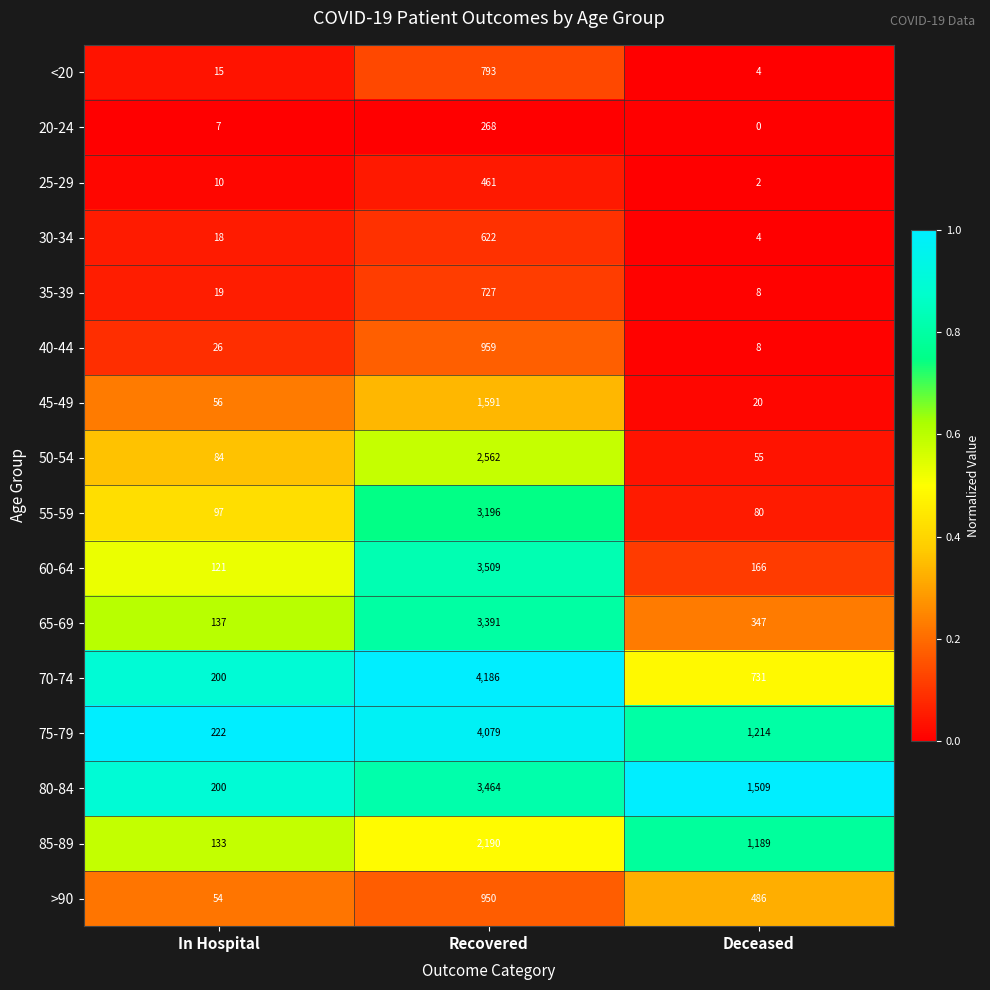

What is the total value across all series at Deceased?

5823